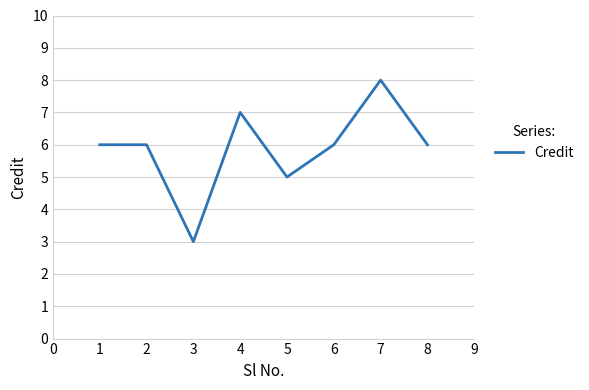

Reading left to right, what are all the values shown in this chart?

6	6	3	7	5	6	8	6